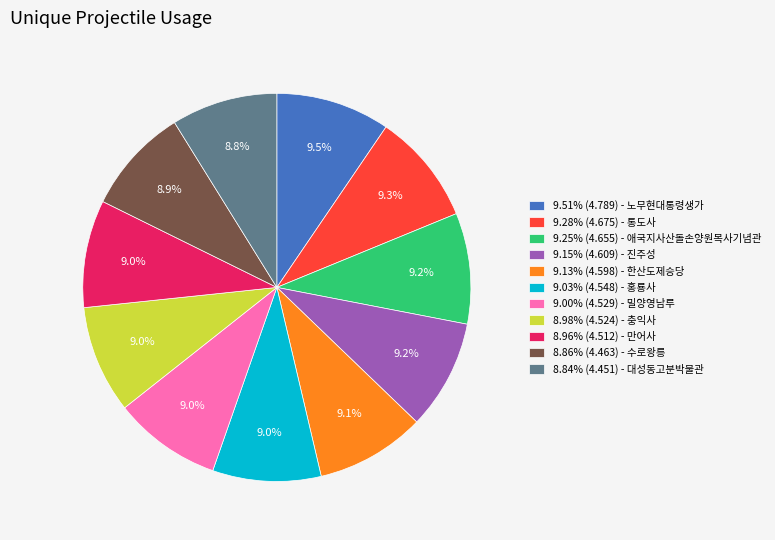

Approximately how many times larger is the value at 8.84% (4.451) - 대성동고분박물관 compared to 9.00% (4.529) - 밀양영남루?

1.0